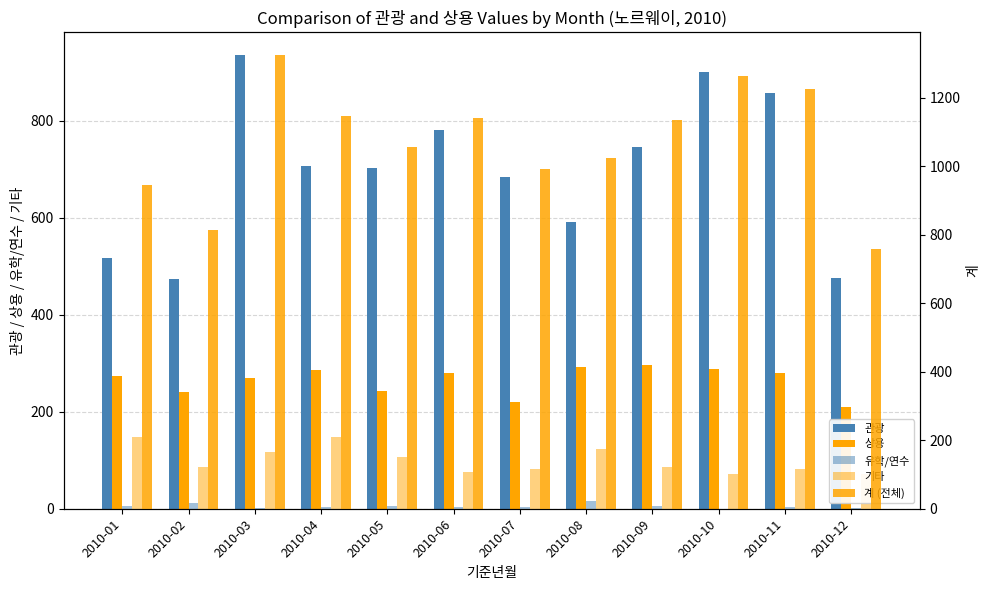

True or false: 기타 has a value of 40 at 2010-01.

False